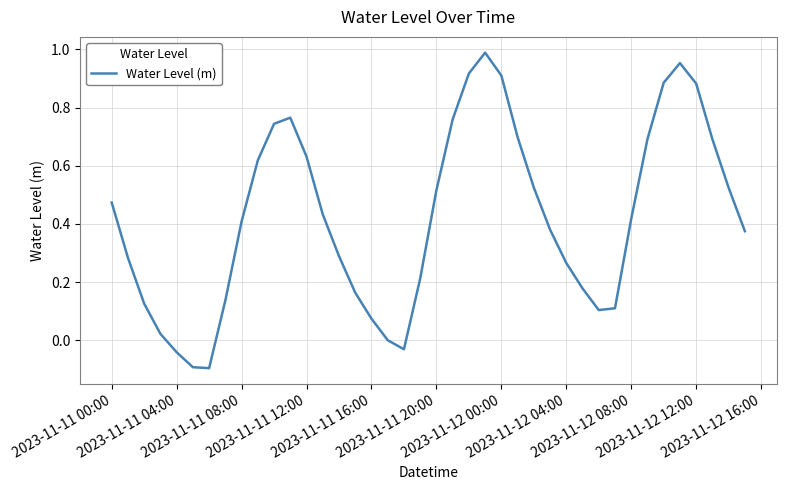

What is the difference between the maximum and minimum values?

1.1